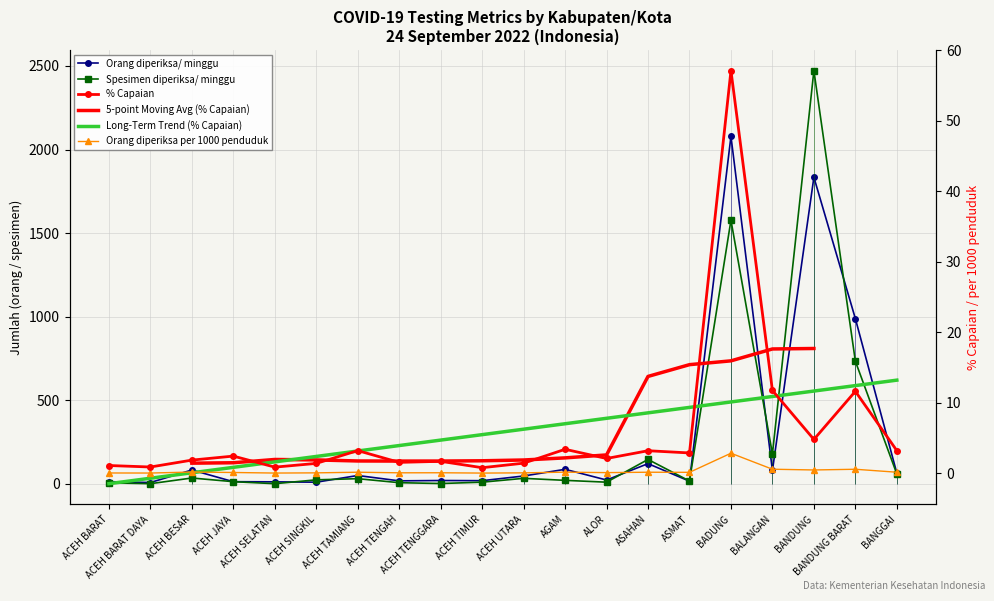

At which category does Orang diperiksa/ minggu reach its first local valley?

ACEH BARAT DAYA